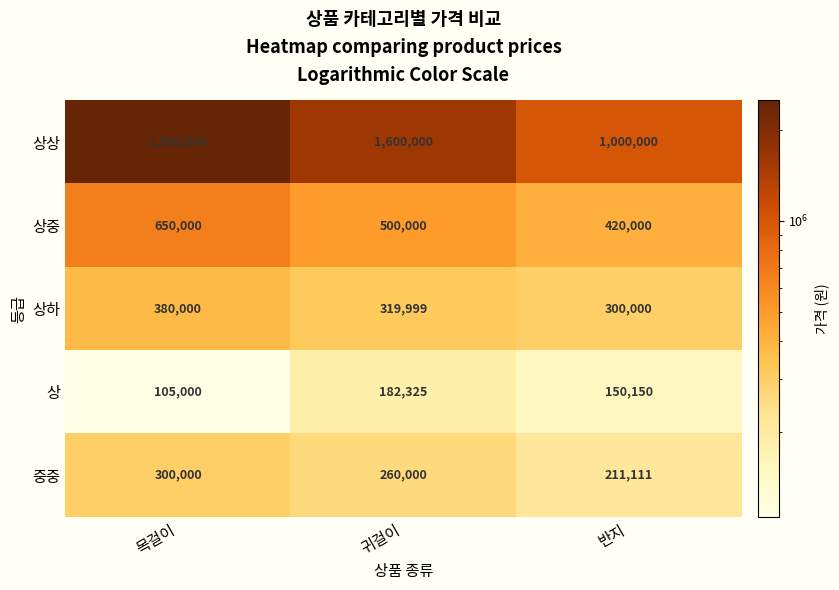

How many series are shown in this chart?

5